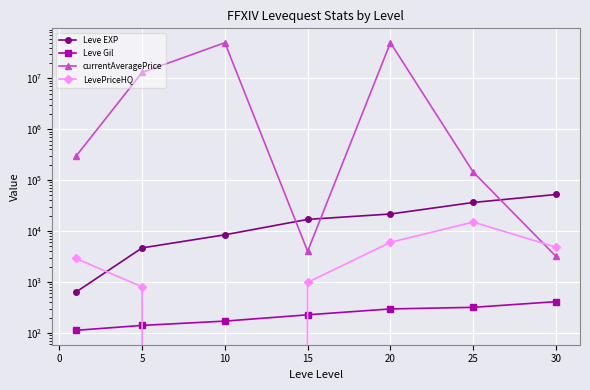

In currentAveragePrice, how many points are lower than both neighbors (excluding endpoints)?

1